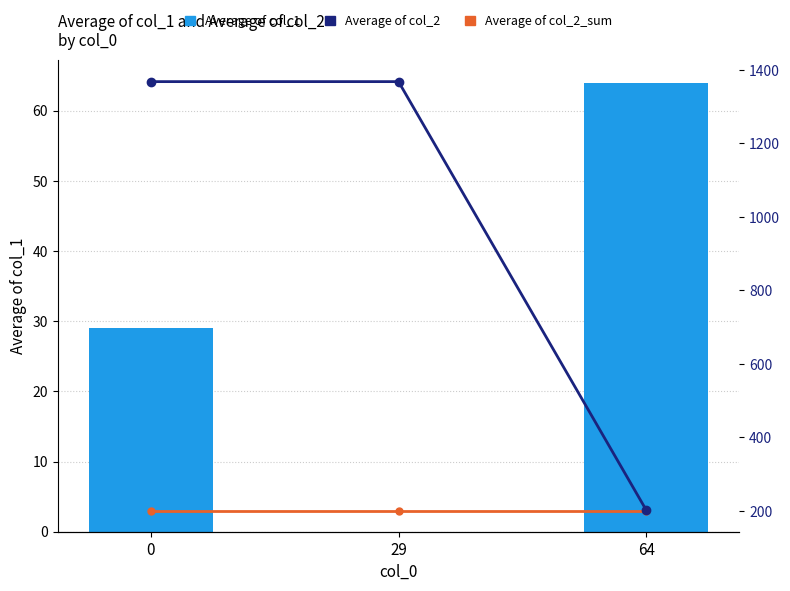

True or false: Average of col_2 has a value of 344 at 0.

False